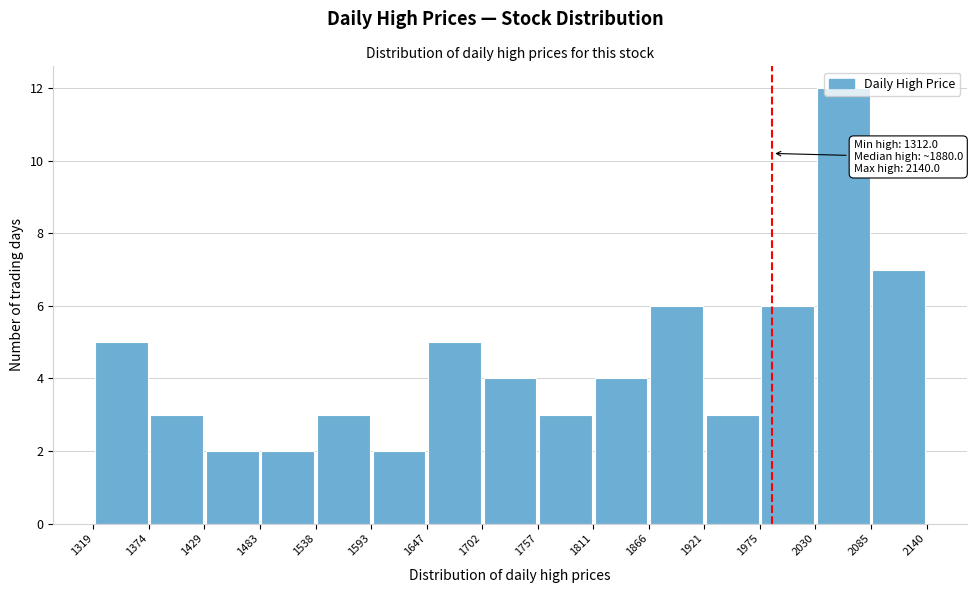

Over which range of the x-axis is the bar tallest?

2030 to 2085